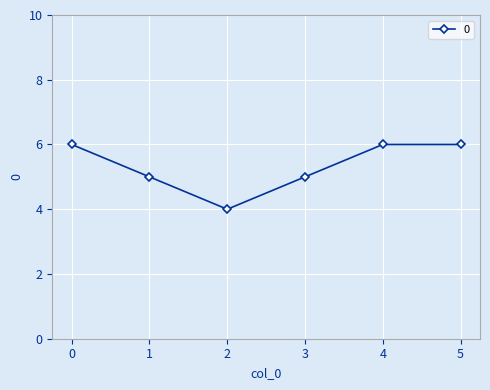

How many categories are shown in the chart?

6